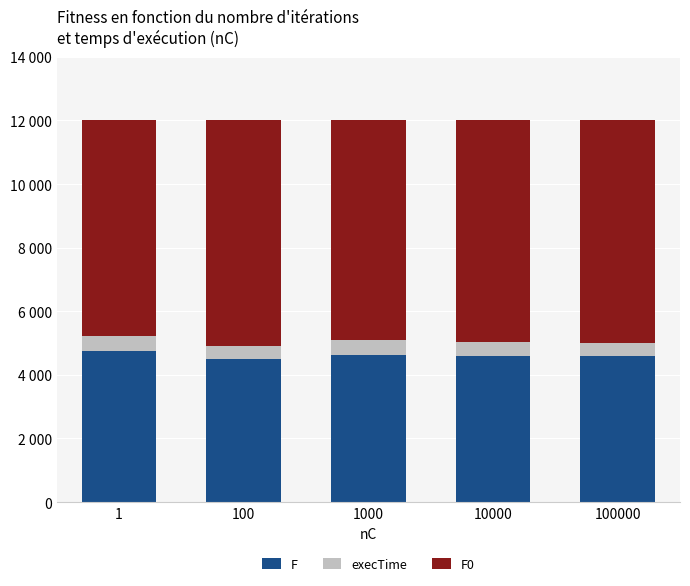

What are all the series names shown in the legend?

F, execTime, F0